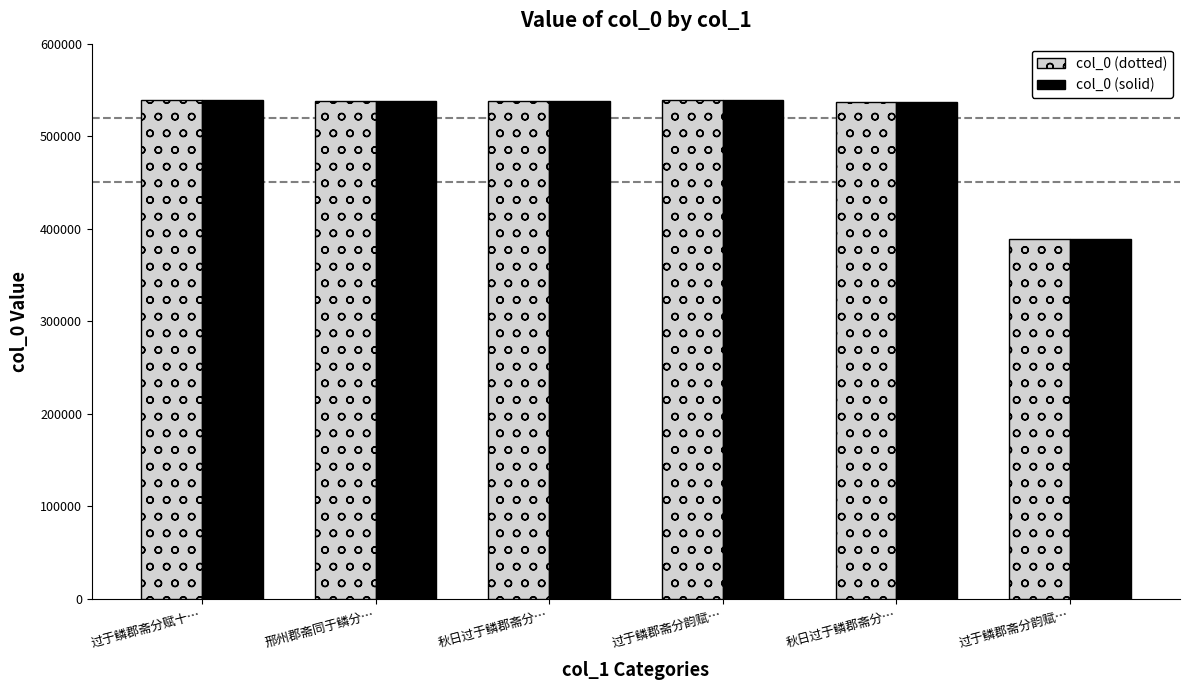

Between 邢州郡斋同于鳞分… and 过于鳞郡斋分韵赋…, which is larger?

过于鳞郡斋分韵赋…